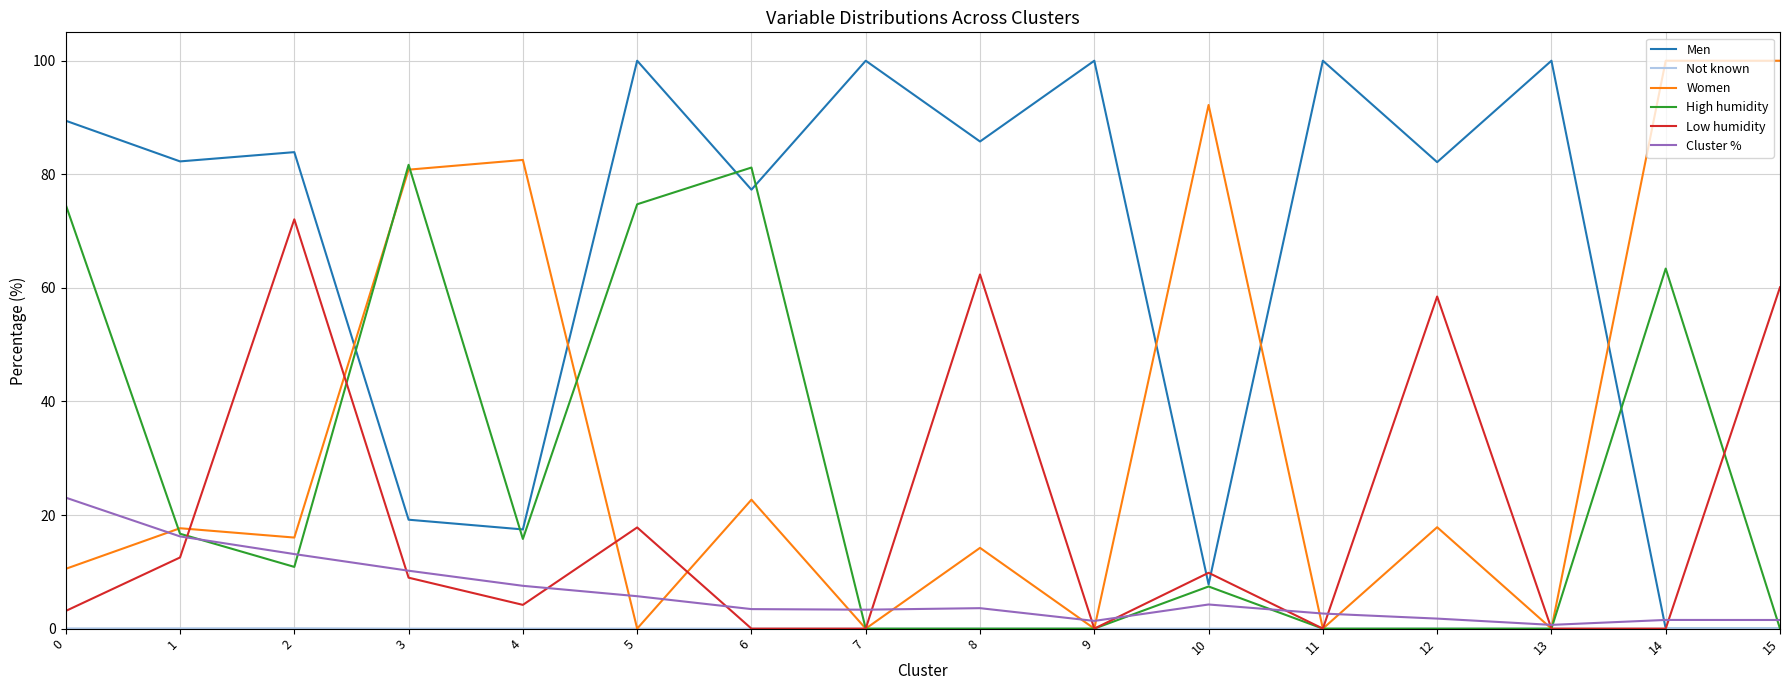

What is the greatest value displayed?

100.0